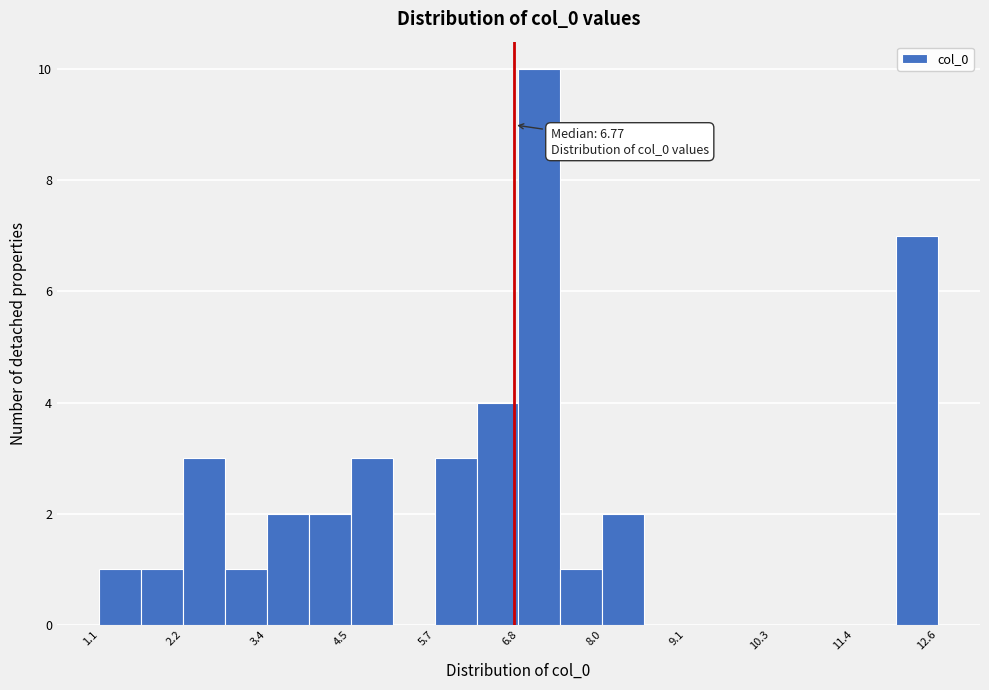

Around what value on the x-axis is the tallest bar? Give the approximate position of its centre, as read against the axis.

7.2